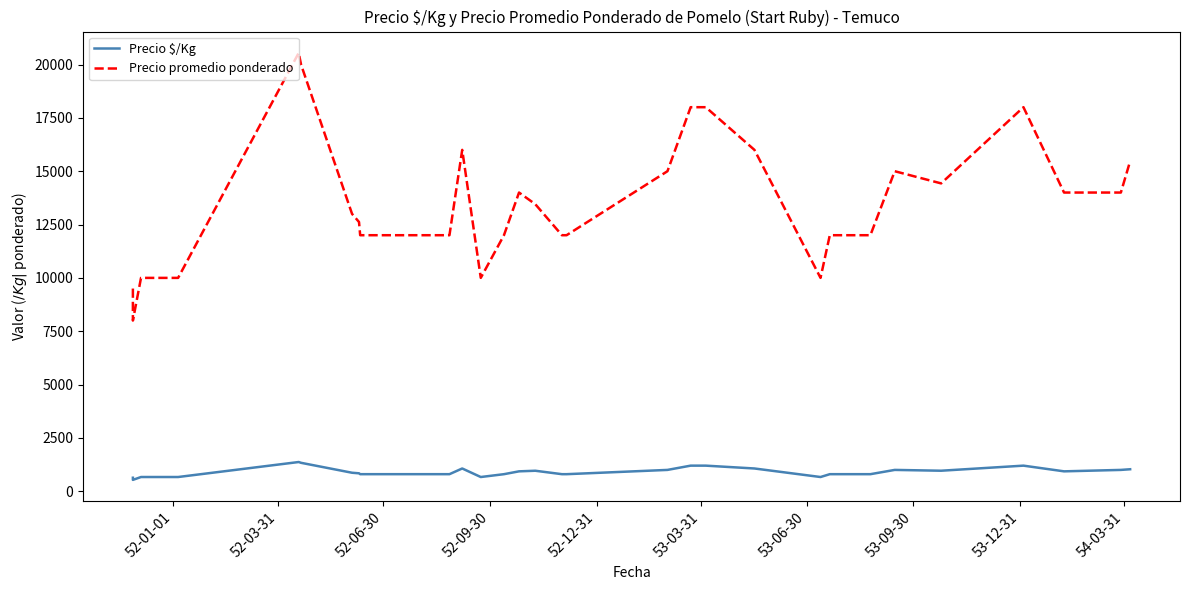

What are all the series names shown in the legend?

Precio $/Kg, Precio promedio ponderado